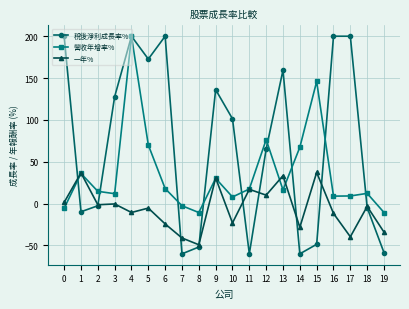

True or false: 稅後淨利成長率% has a value of 200.0 at 16.

True